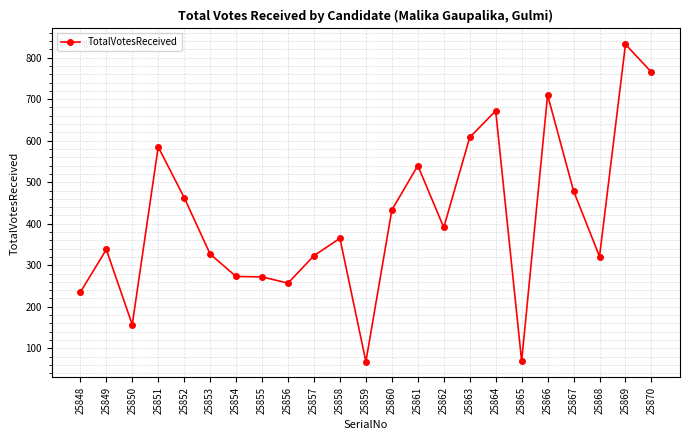

Approximately how many times larger is the value at 25861 compared to 25854?

2.0